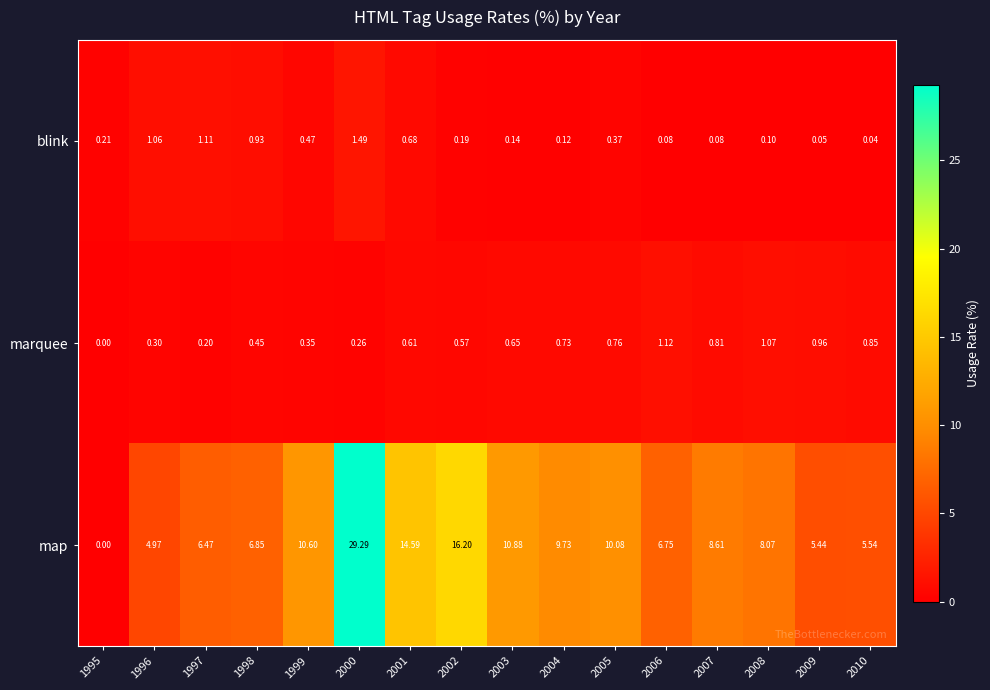

Between 1999 and 2001, which series saw the biggest shift?

map